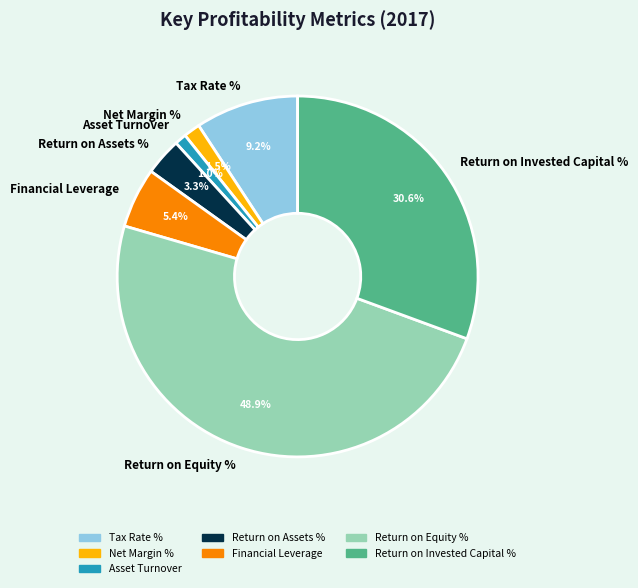

Which slice is the largest?

Return on Equity %